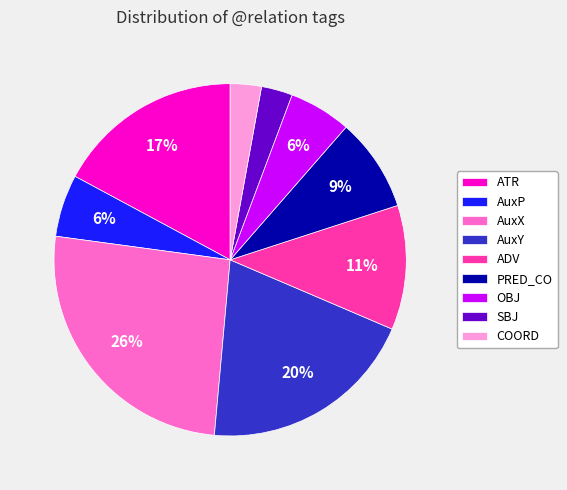

Which slice is the largest?

AuxX